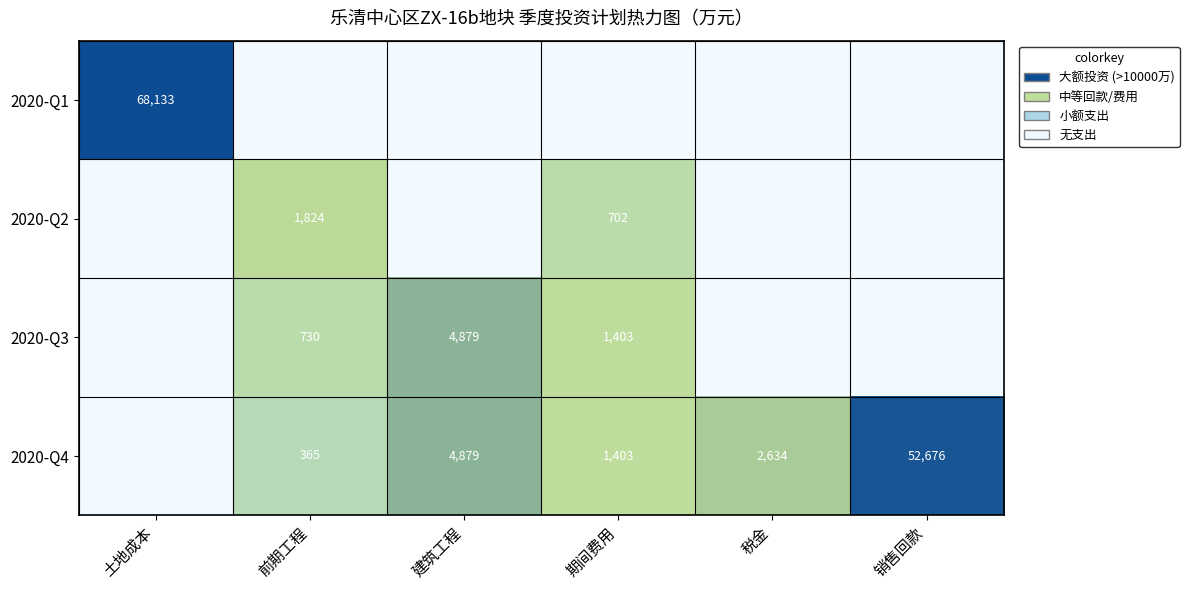

Is it true that 2020-Q1 equals 95538 at 土地成本?

False